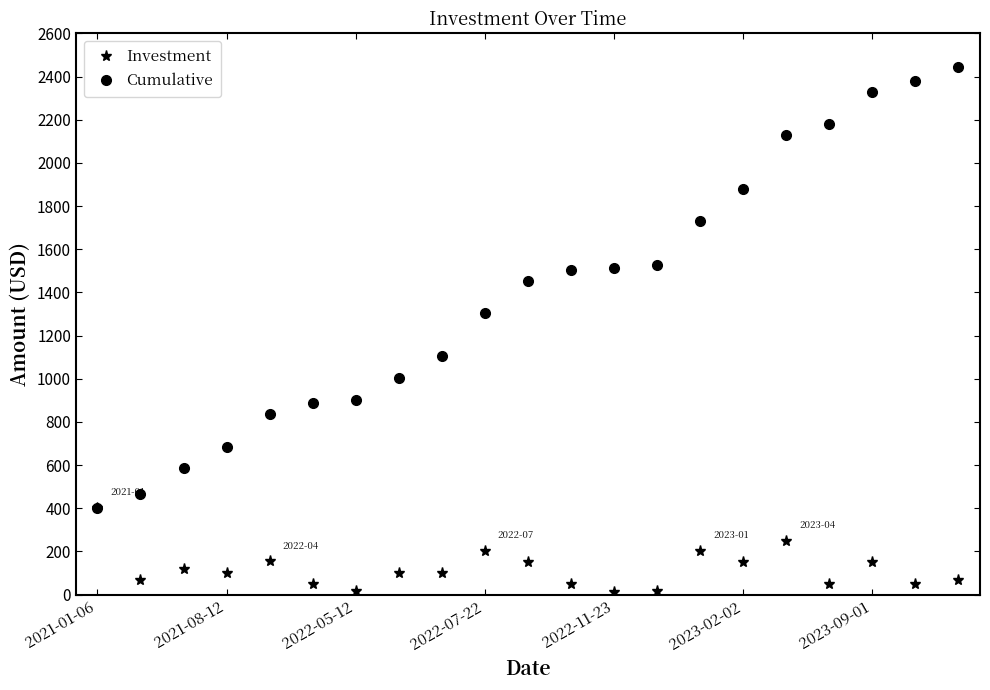

What is the minimum value shown in the chart?

10